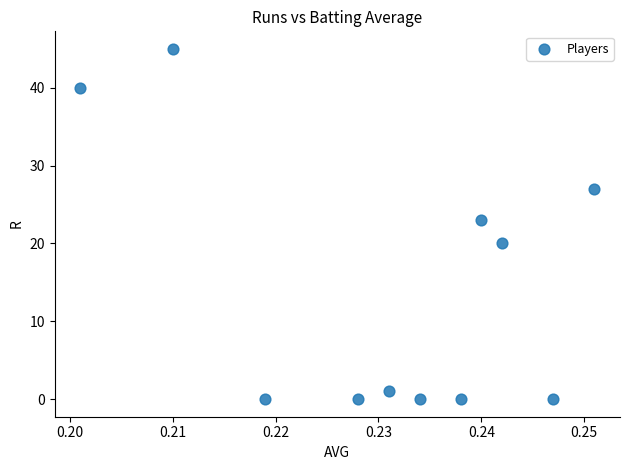

What Y value in the scatter plot is closest to 22?

23